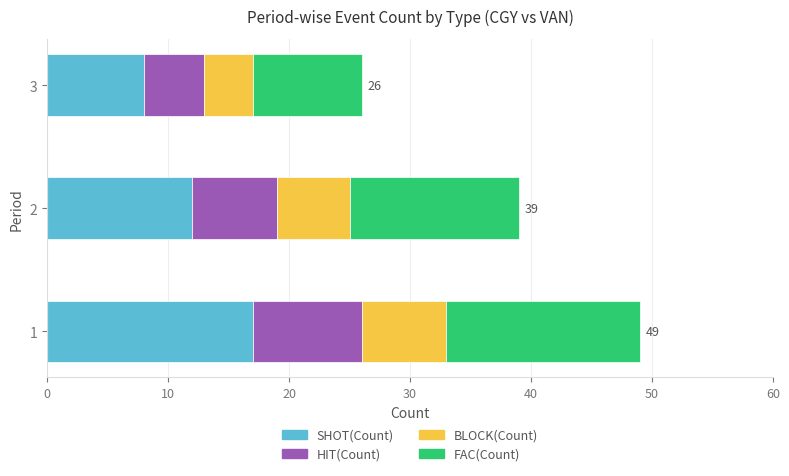

Rank the categories by SHOT(Count) value from lowest to highest.

3, 2, 1